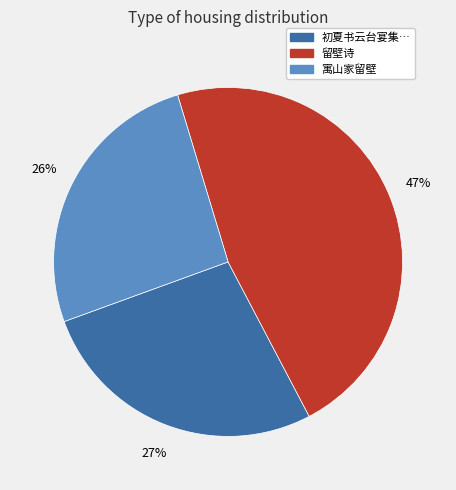

To the nearest percent, what is the average slice percentage?

33%